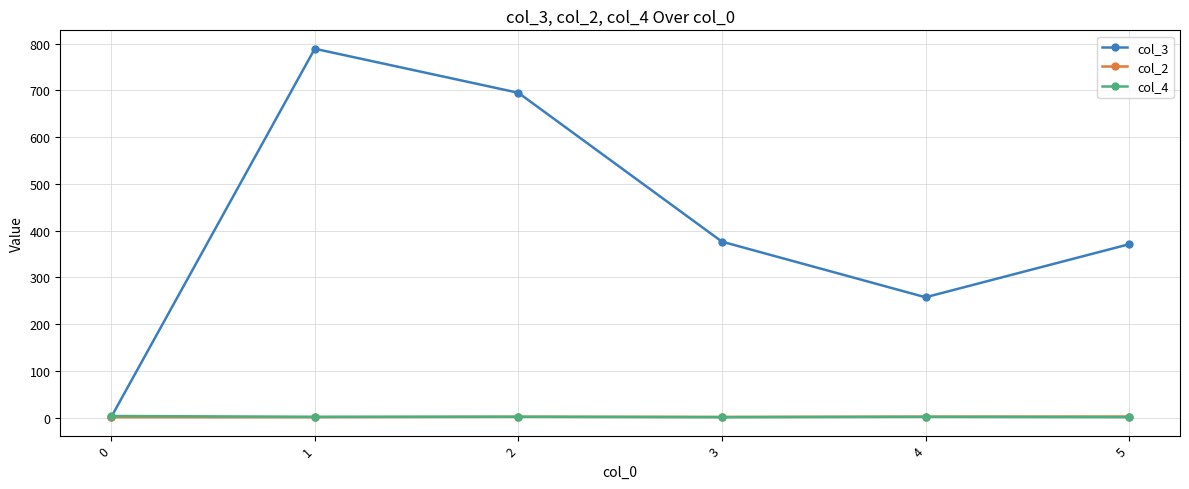

Where do col_4 and col_3 first cross each other?

0 and 1